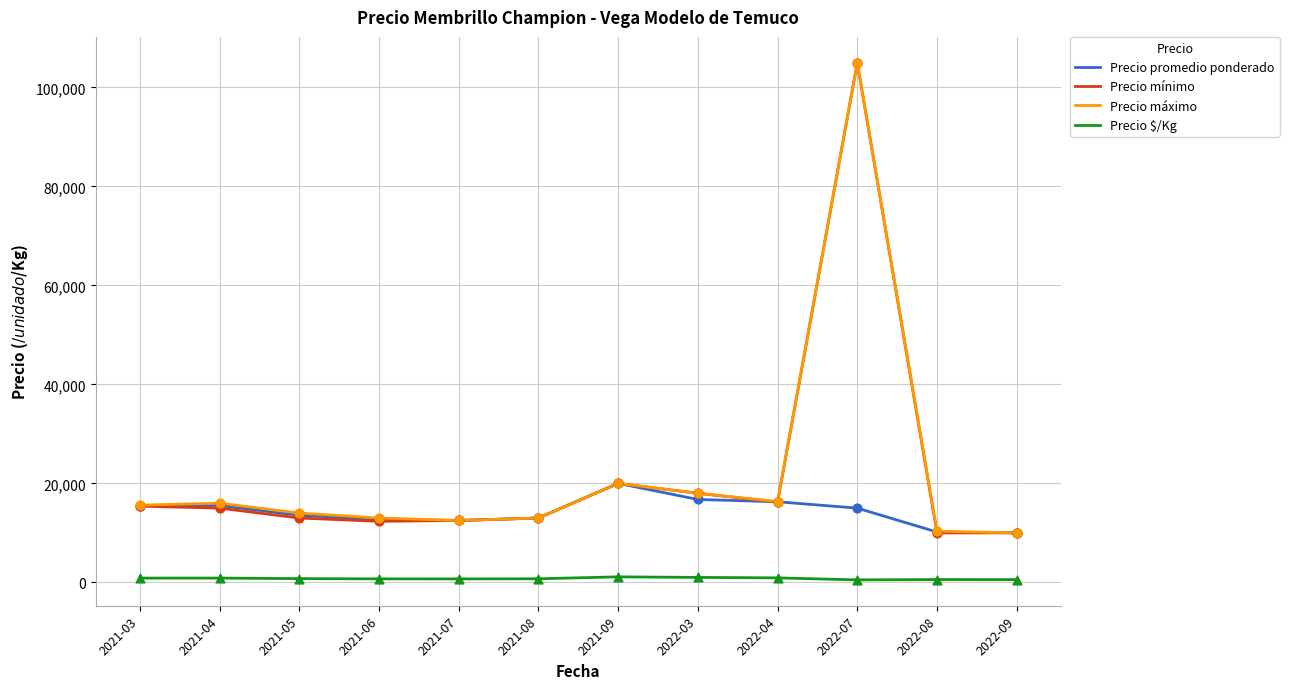

At which category is the sum across all series the highest?

2022-07